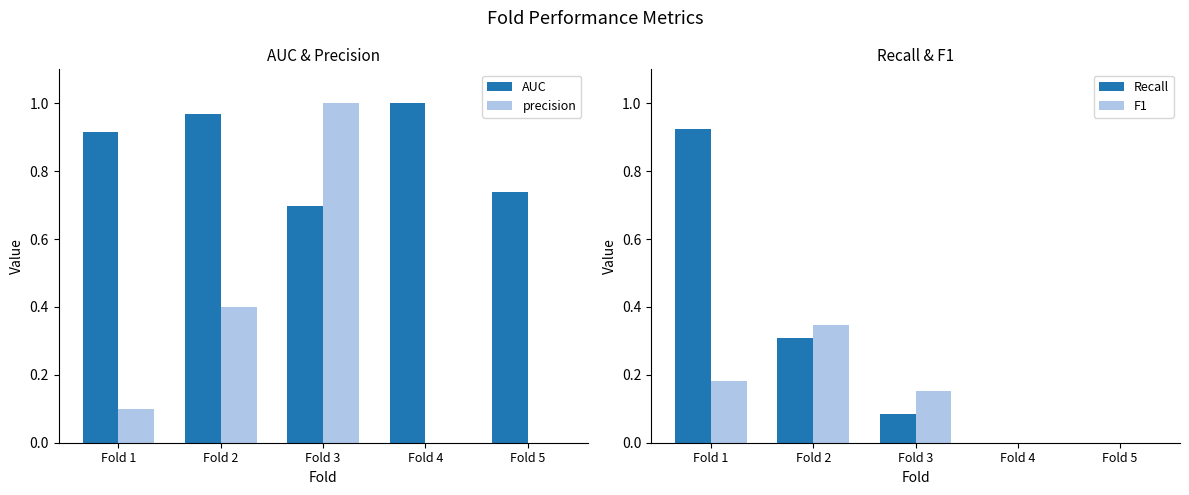

How many bars are there in each group?

4